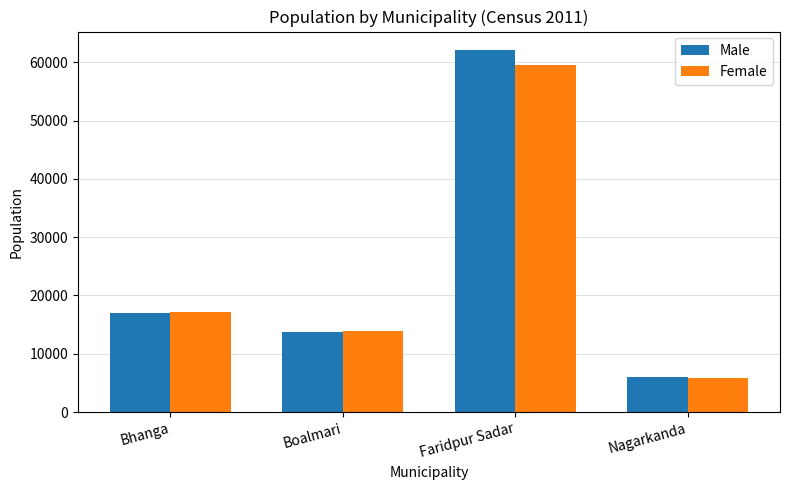

What is the value of the Female bar at the 3rd from the left?

59488